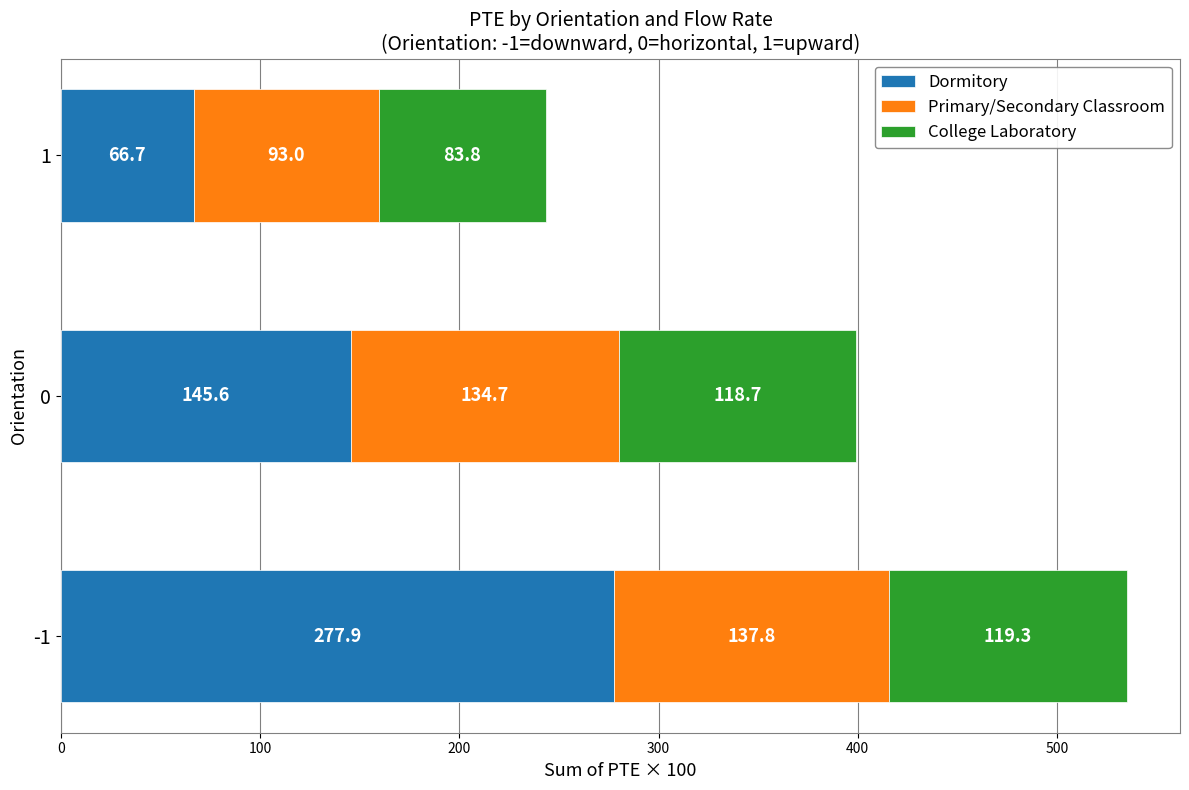

Rank the categories by Dormitory value from lowest to highest.

1, 0, -1